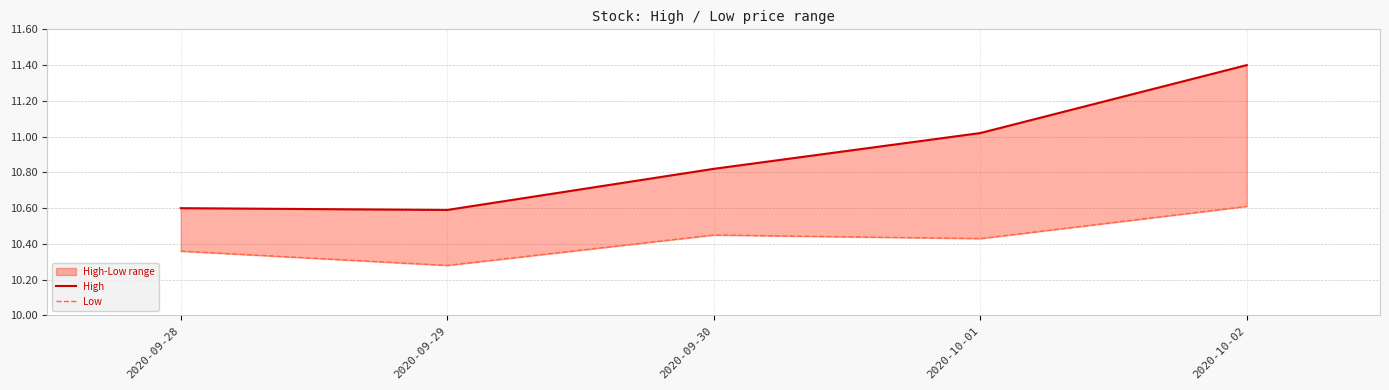

Which series has the largest range (max minus min)?

High